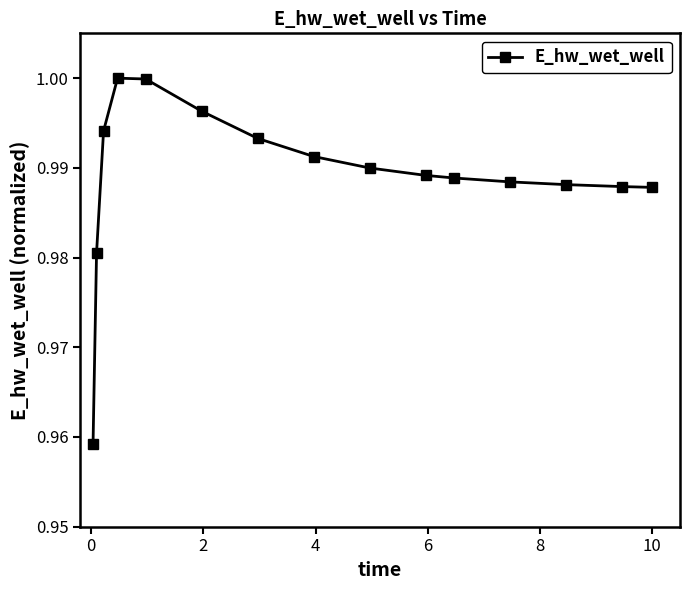

What is the sum of all values?

14.8